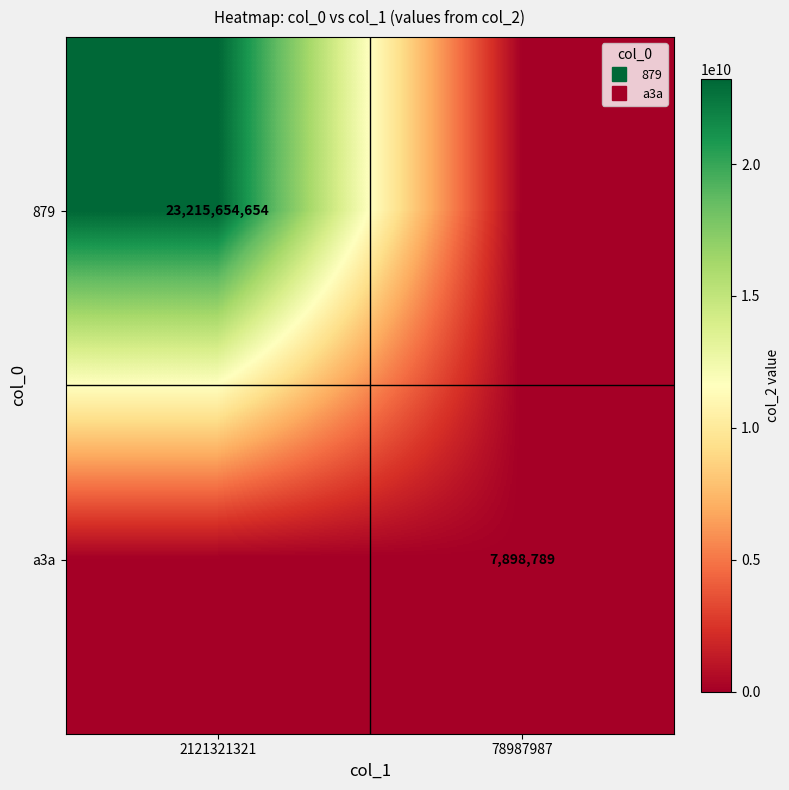

The a3a series shows 0 at 2121321321. True or false?

True